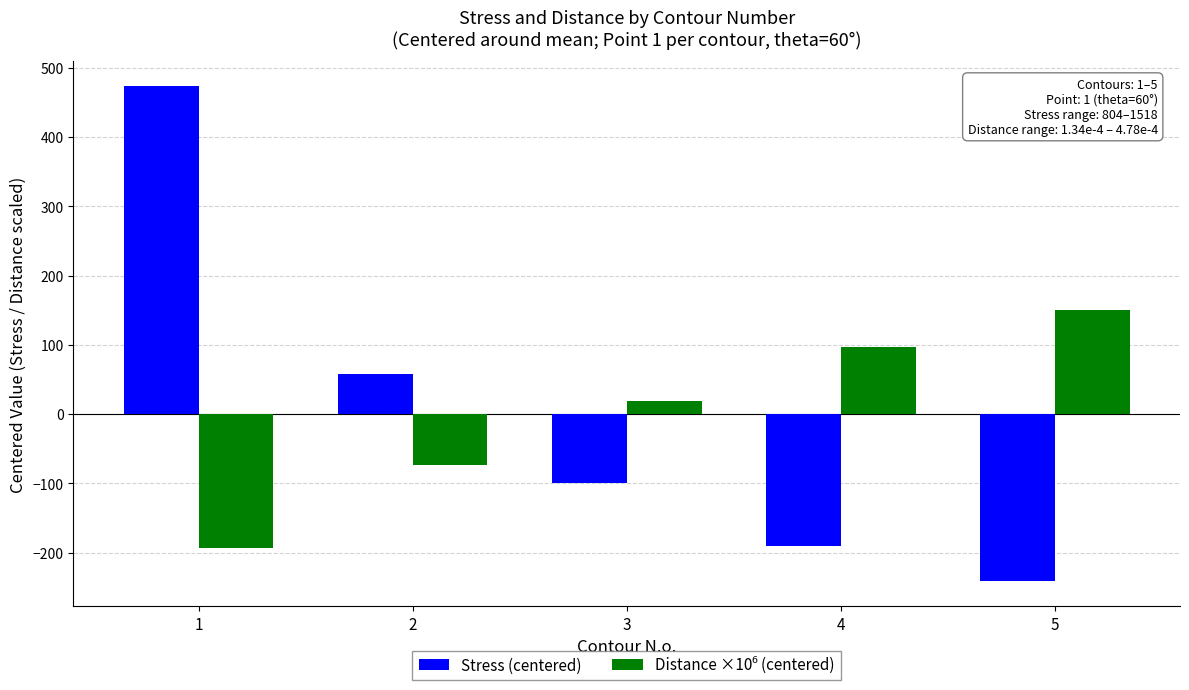

What is the difference between the Stress (centered) values at 2 and 3?

158.2